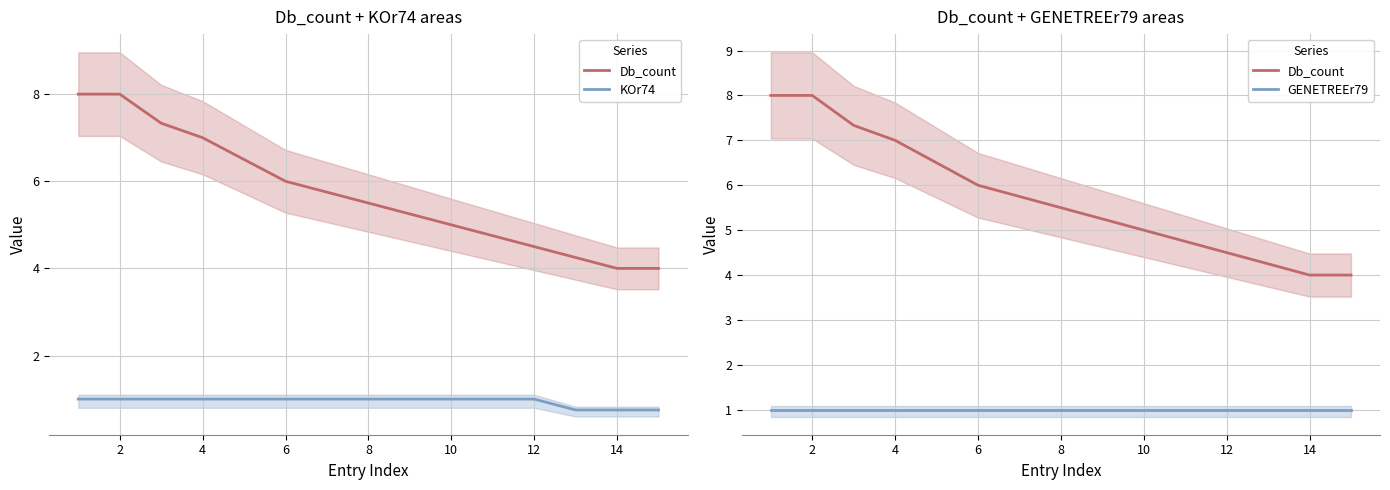

What is the value of the GENETREEr79 point at the 3rd from the left?

1.0